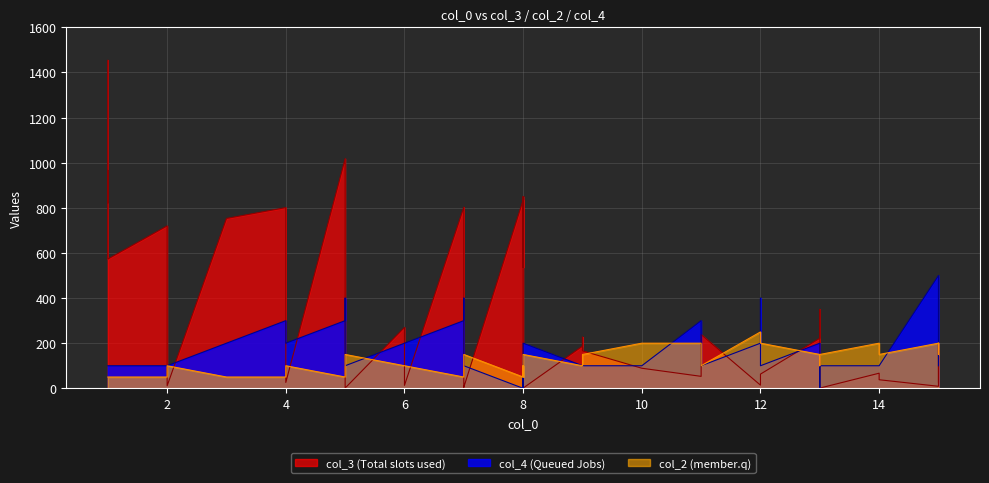

At which category is the sum across all series the highest?

1